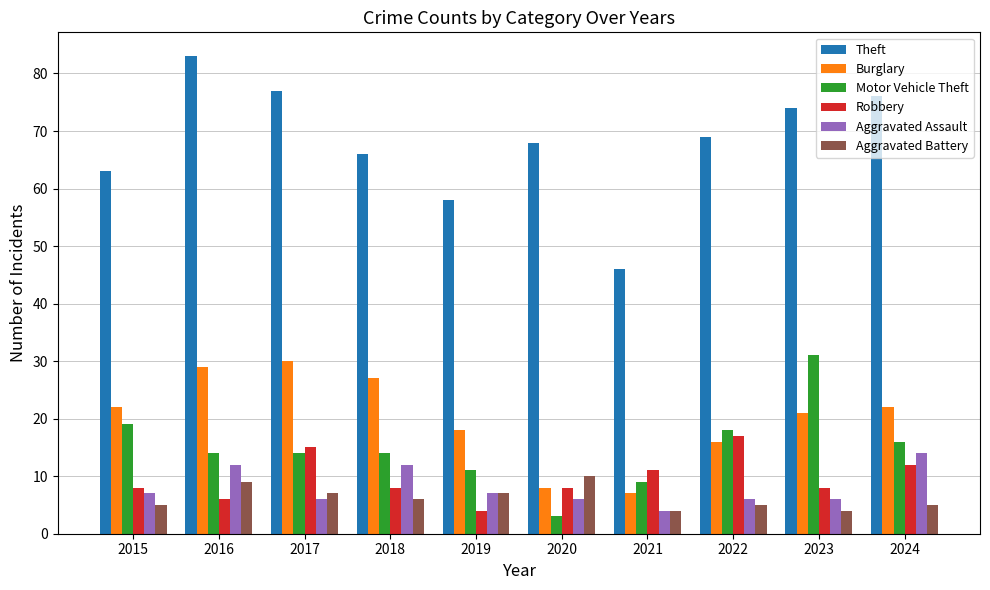

True or false: Theft has a value of 135 at 2016.

False